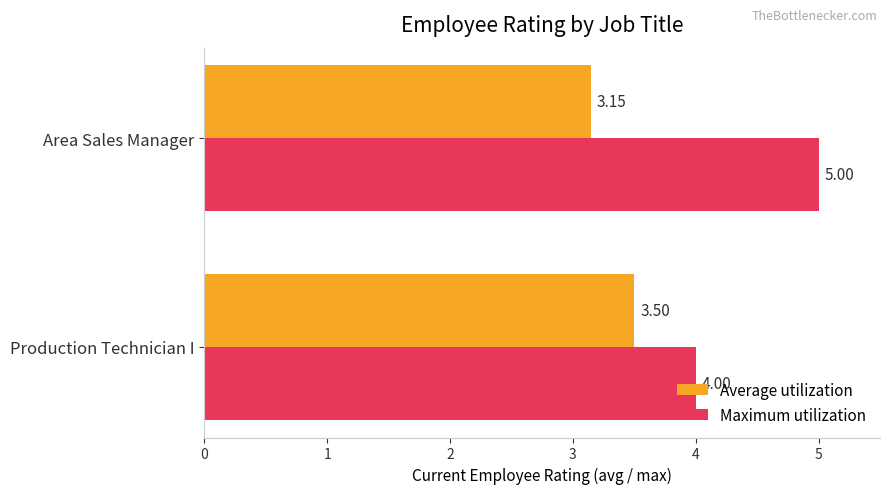

Rank the series by their maximum value, from highest to lowest.

Maximum utilization, Average utilization